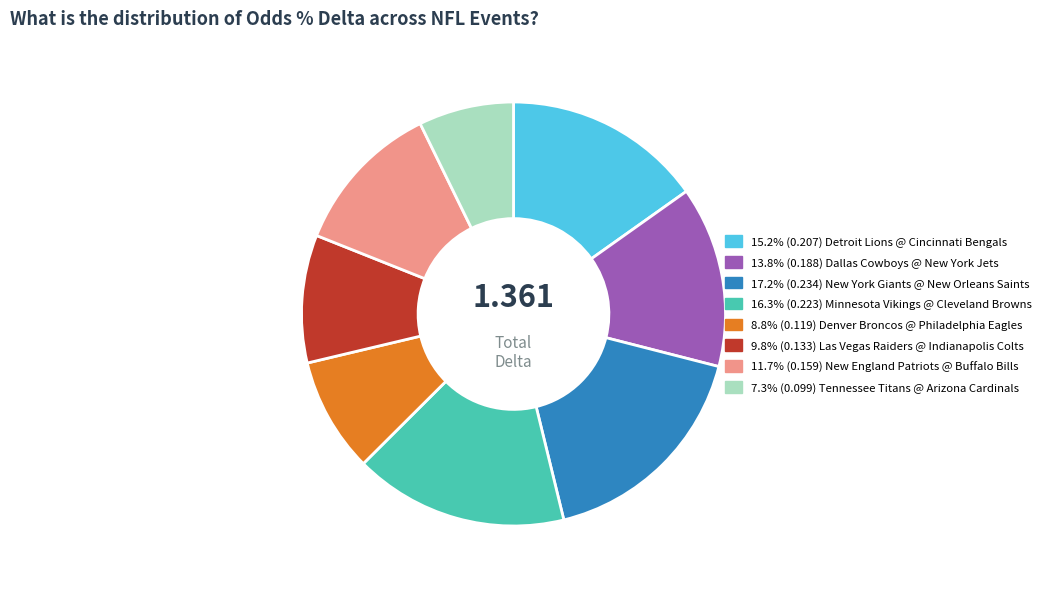

Does any single category account for the majority?

No